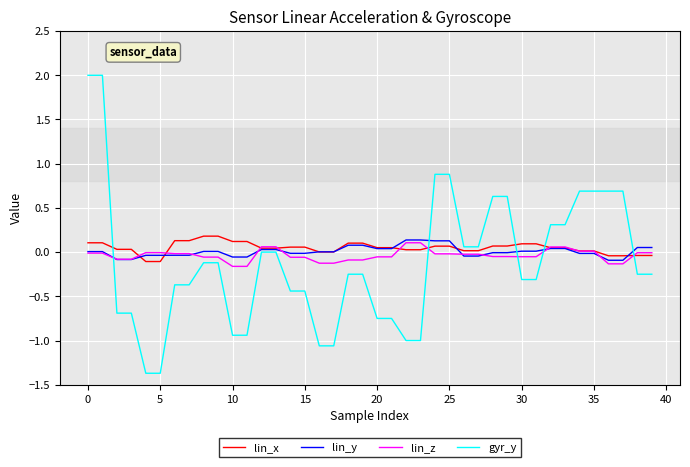

Which series has the widest spread of values?

gyr_y